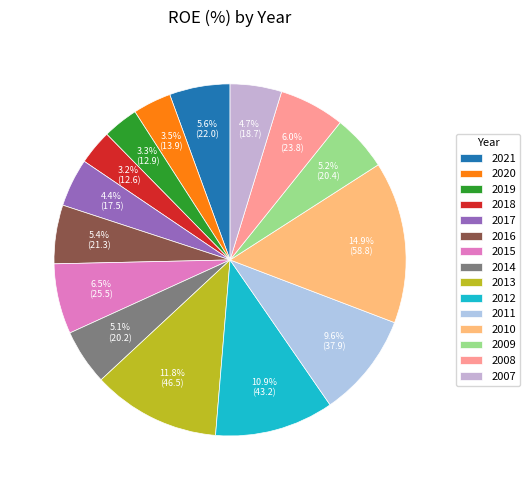

True or false: 2009 accounts for 5% of the total.

True